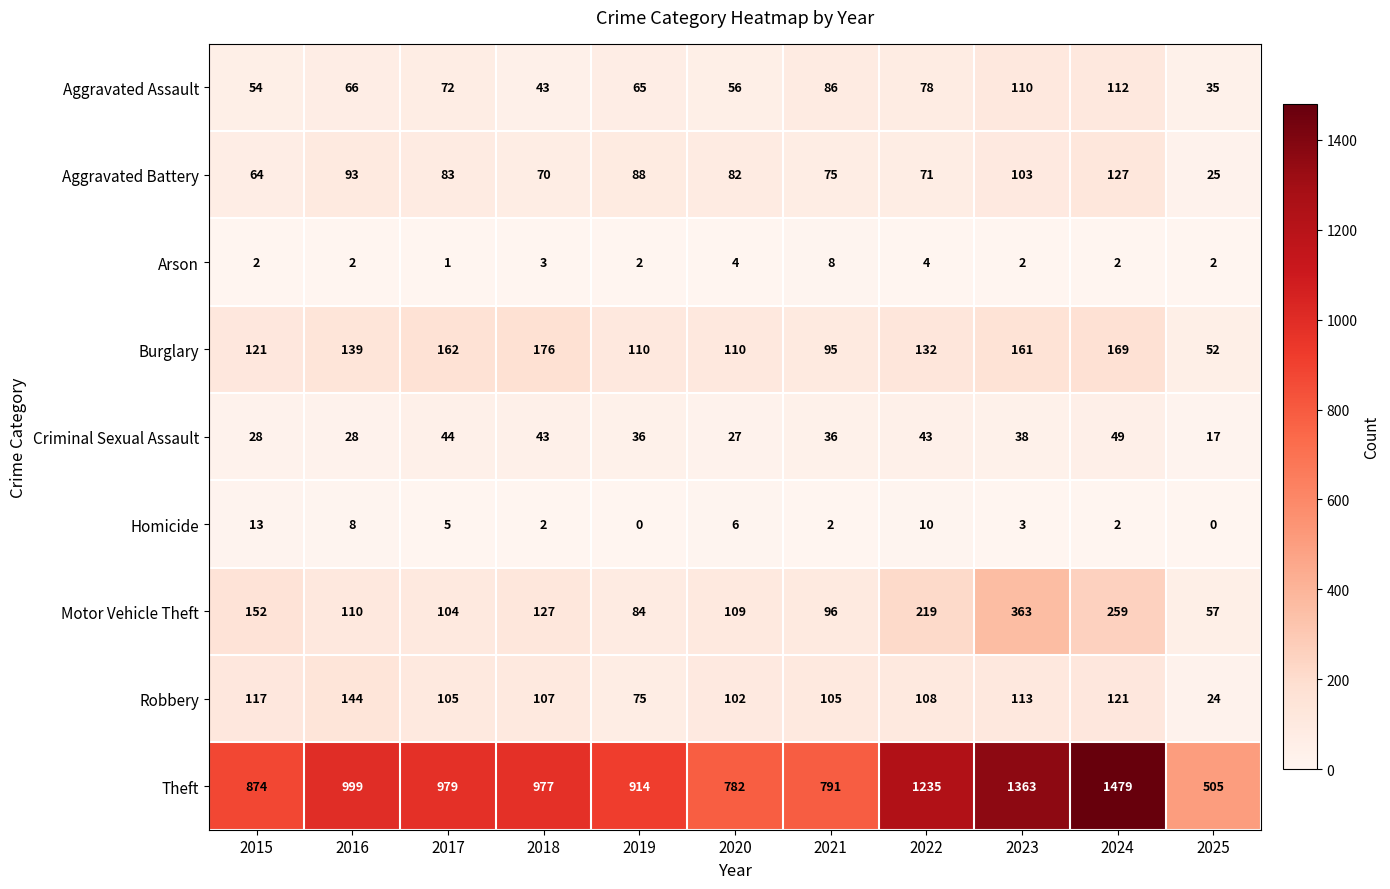

How many categories are shown in the chart?

11